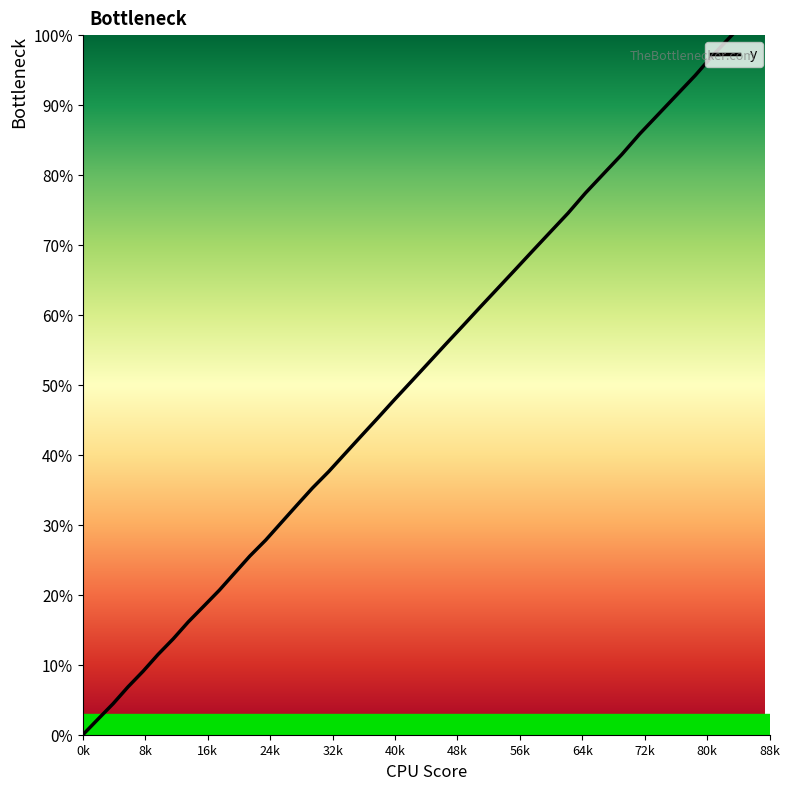

What is the maximum value shown in the chart?

100.0